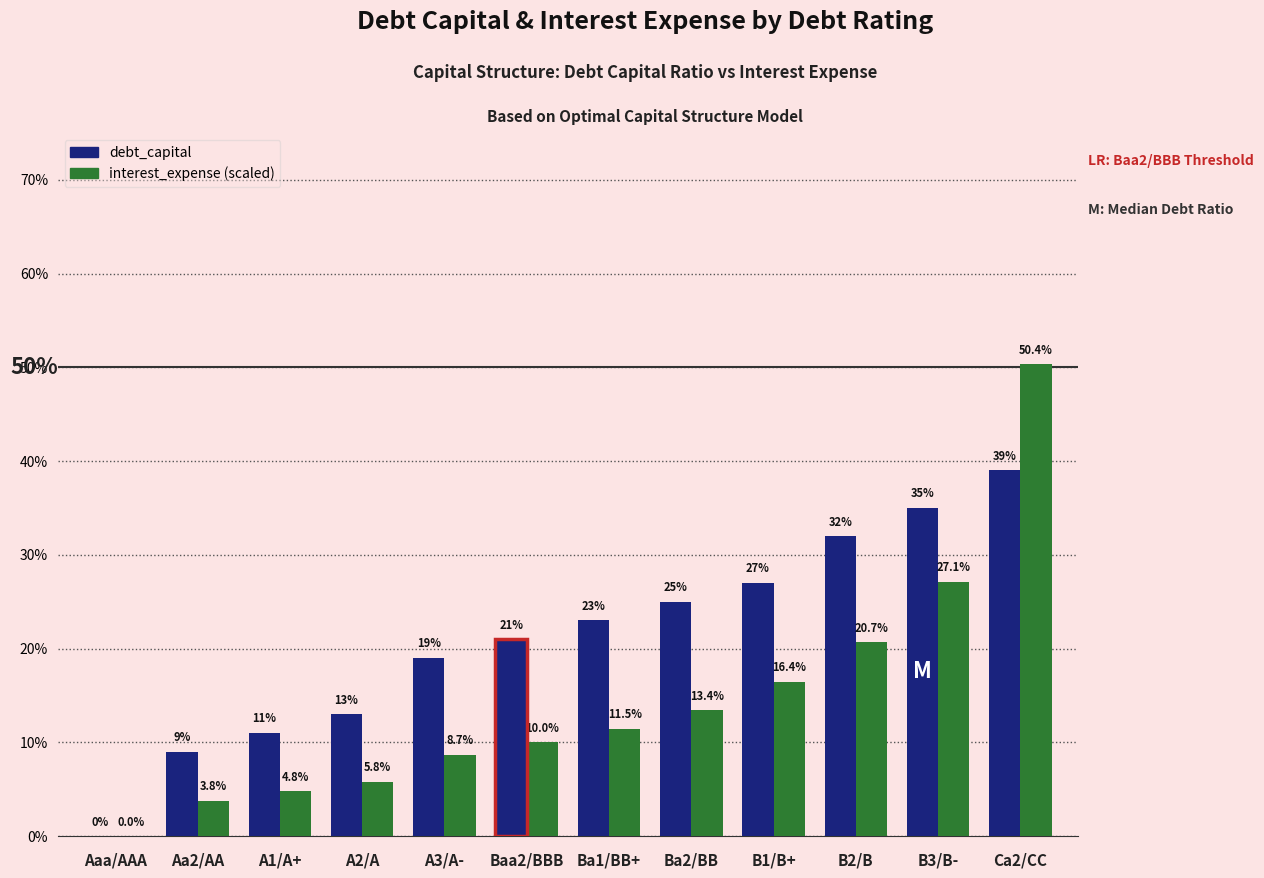

Which series has the largest range (max minus min)?

interest_expense (scaled /100)